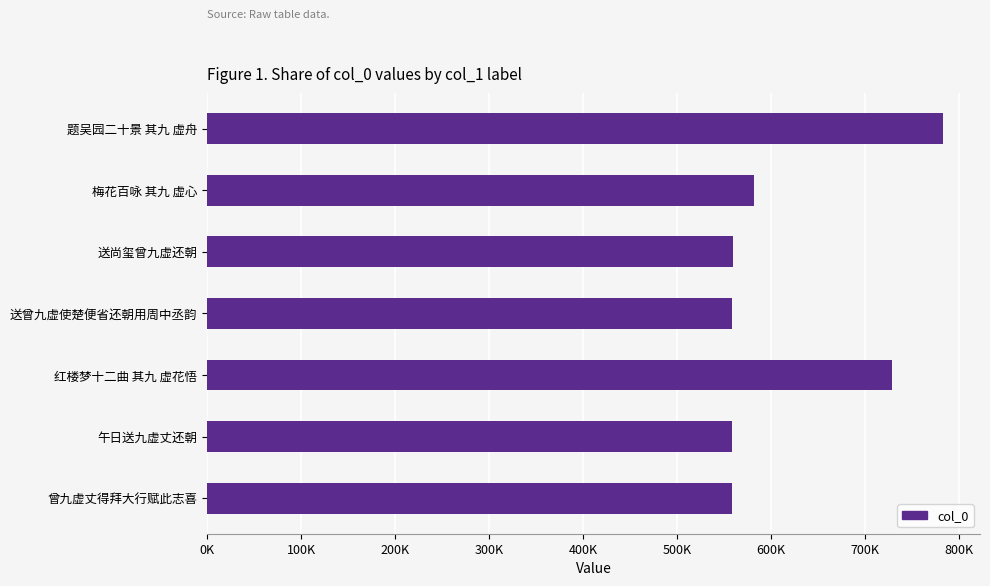

Does the chart contain any negative values?

No